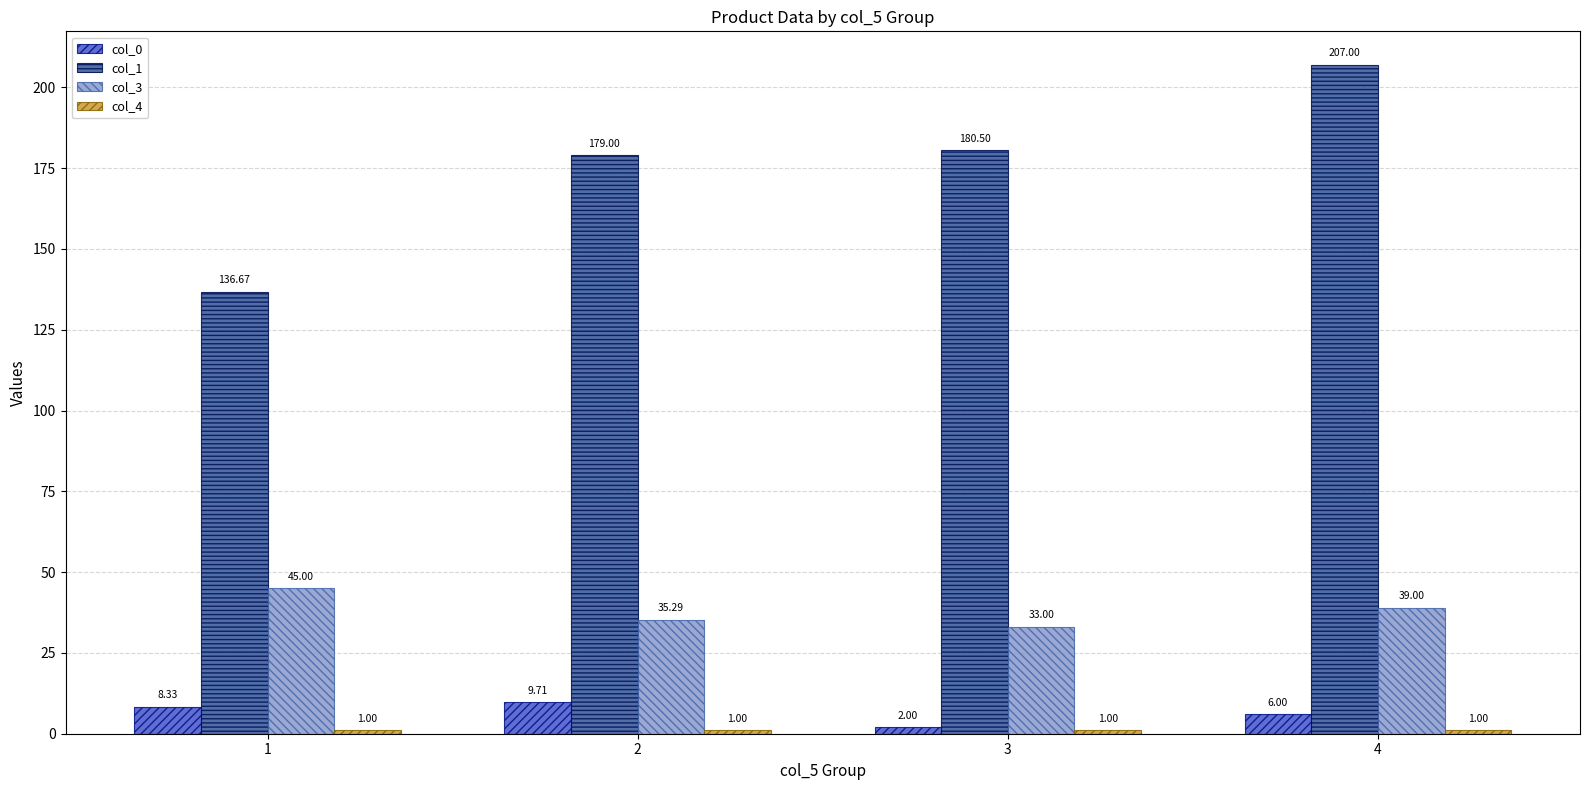

At which label does col_0 reach its peak?

2